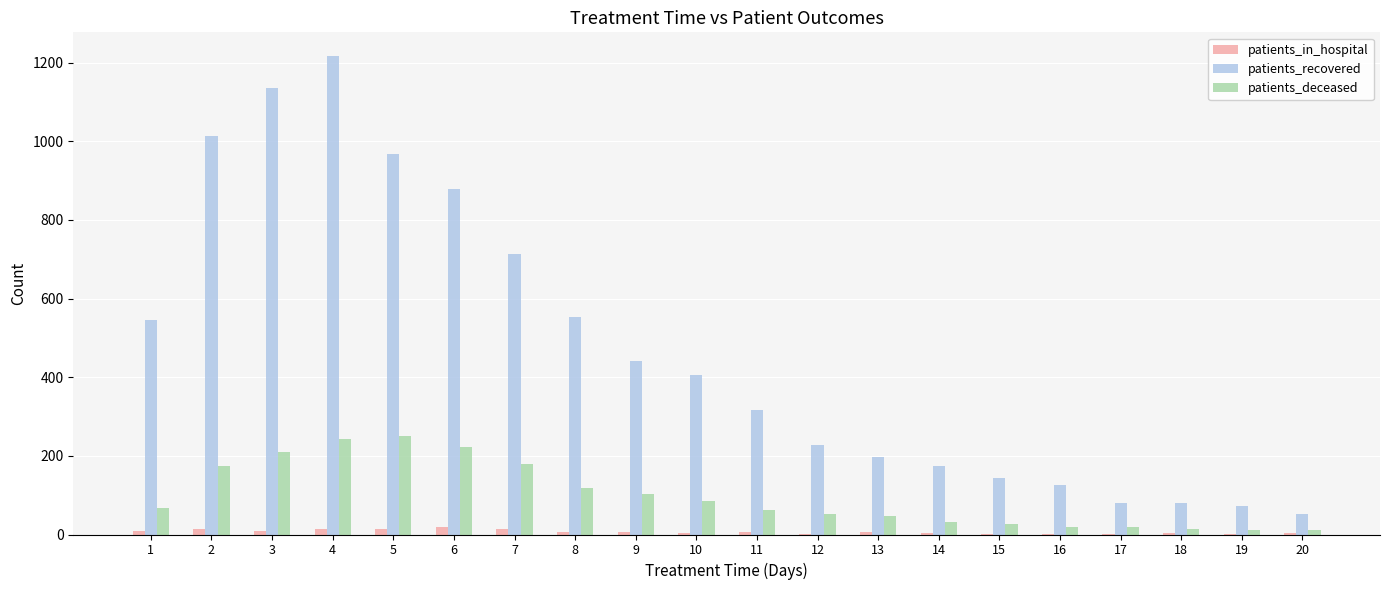

Between 3 and 18, which series saw the biggest shift?

patients_recovered